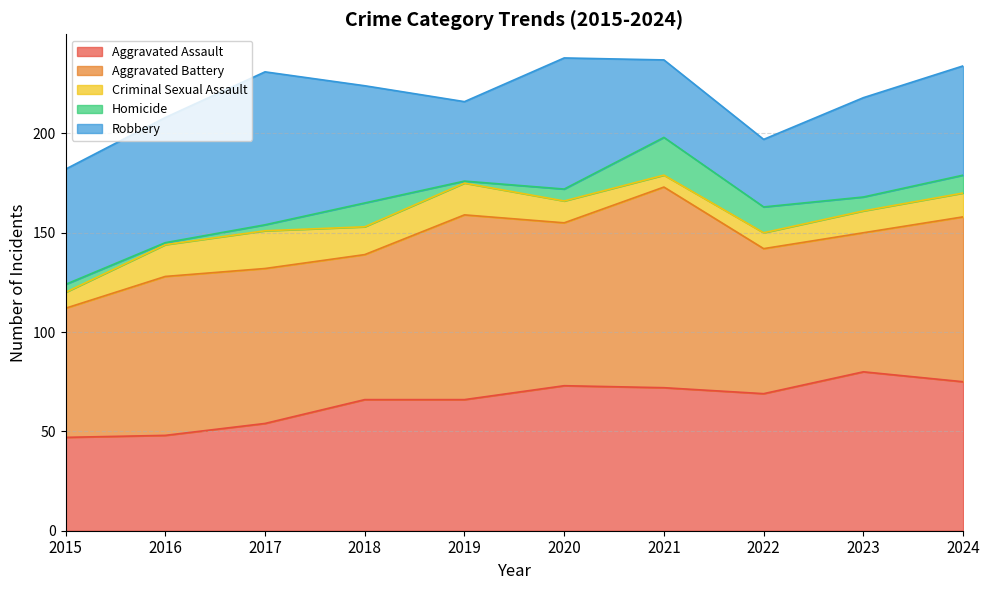

What are all the series names shown in the legend?

Aggravated Assault, Aggravated Battery, Criminal Sexual Assault, Homicide, Robbery